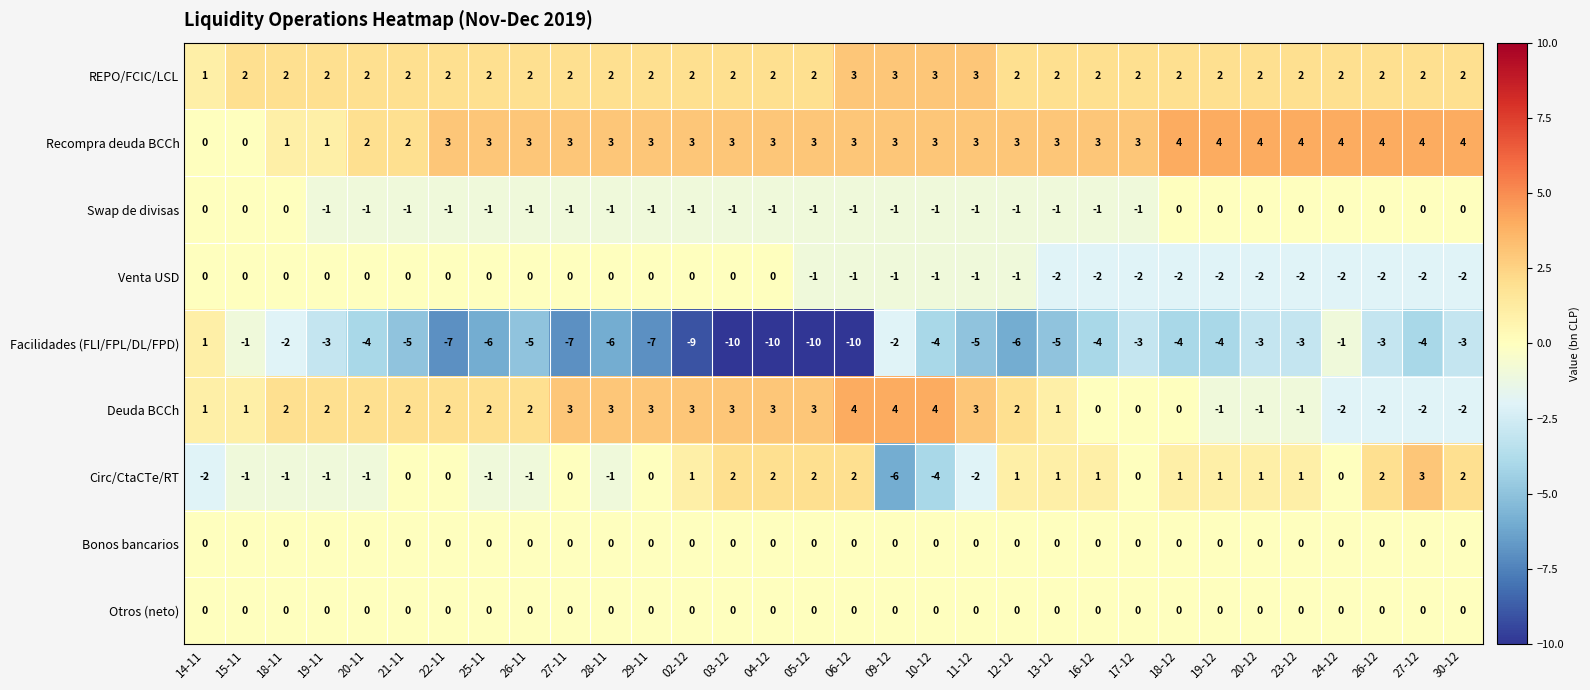

How many series are shown in this chart?

9